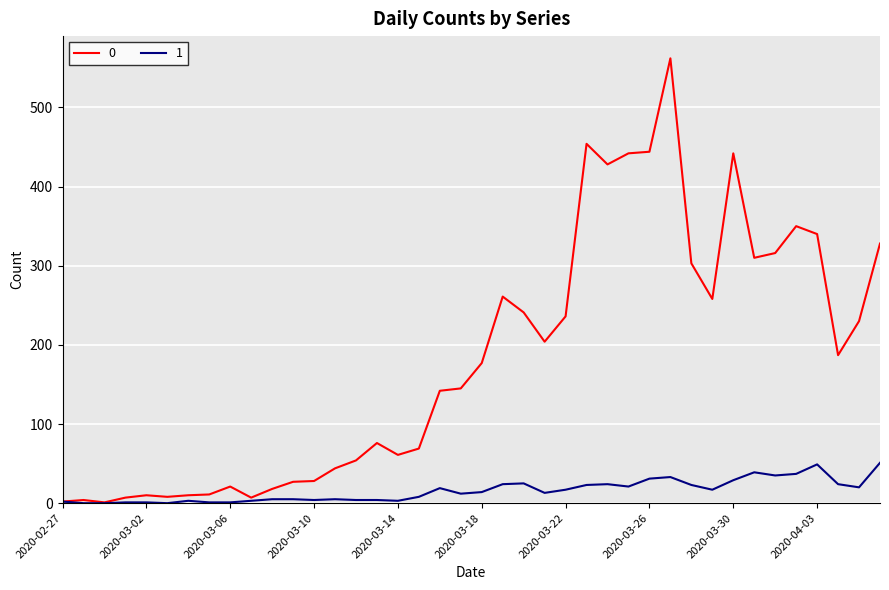

How many values in the 0 series are below 177?

20